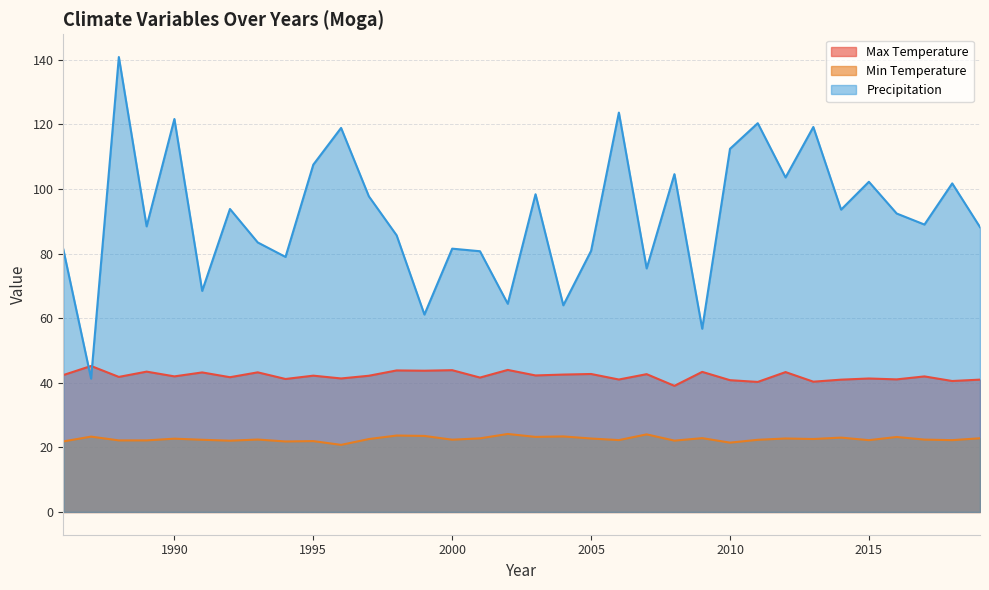

Rank the series at 2012 from lowest to highest value.

Min Temperature, Max Temperature, Precipitation